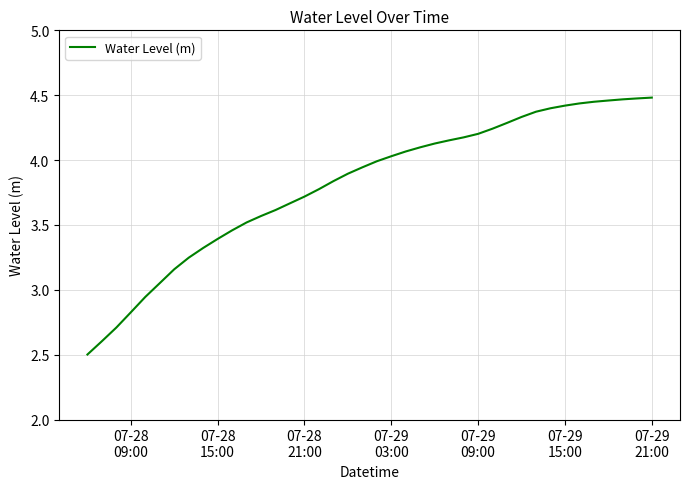

What is the minimum value shown in the chart?

2.5